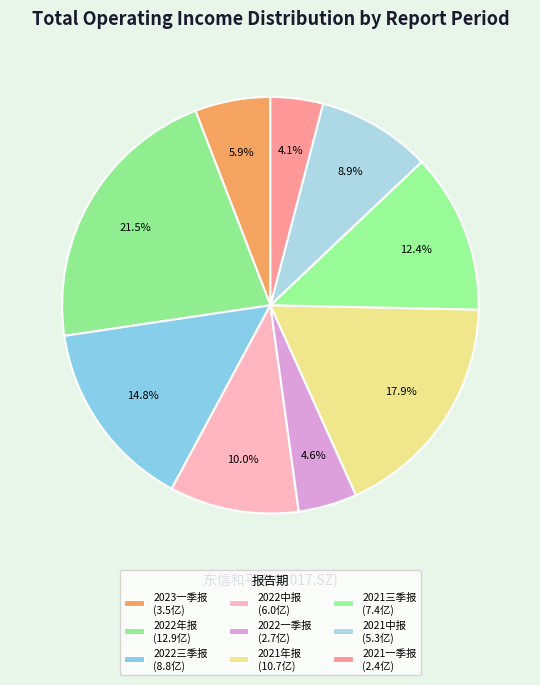

What is the change in value from 2022中报 to 2021三季报?

+142095129.8